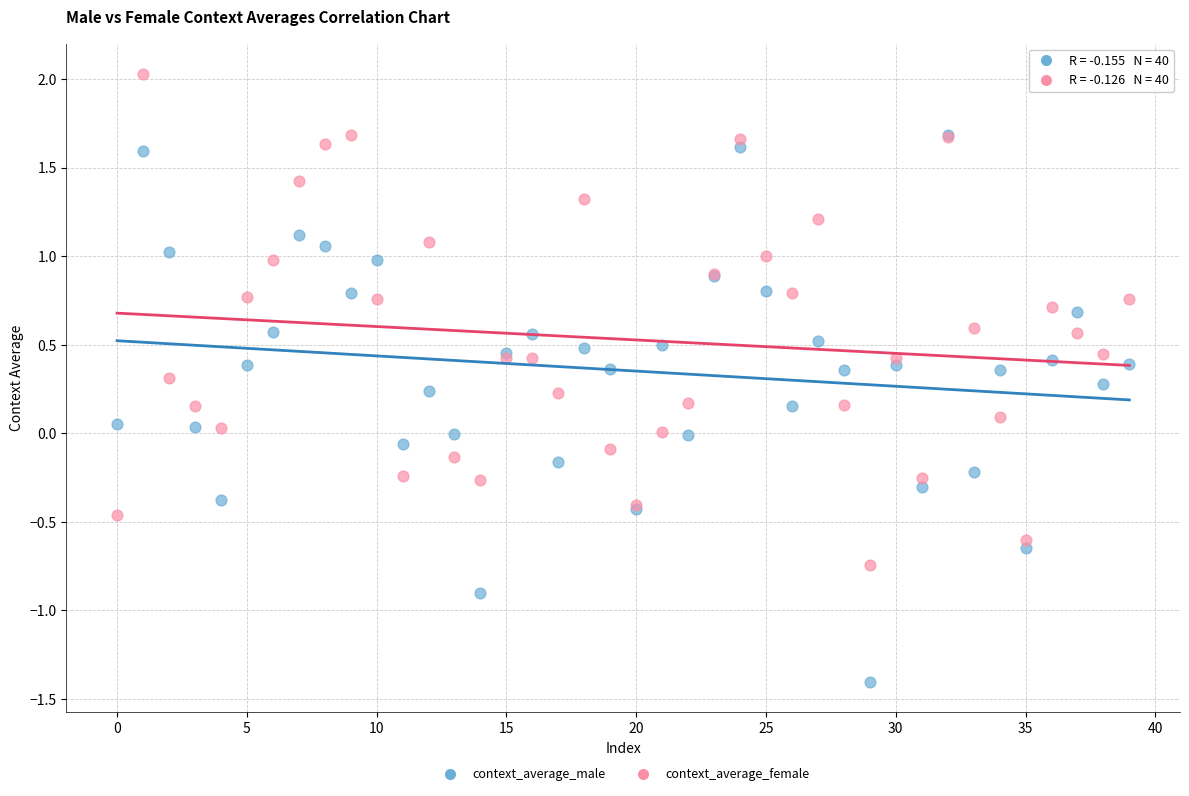

What are all the series names shown in the legend?

context_average_male, context_average_female